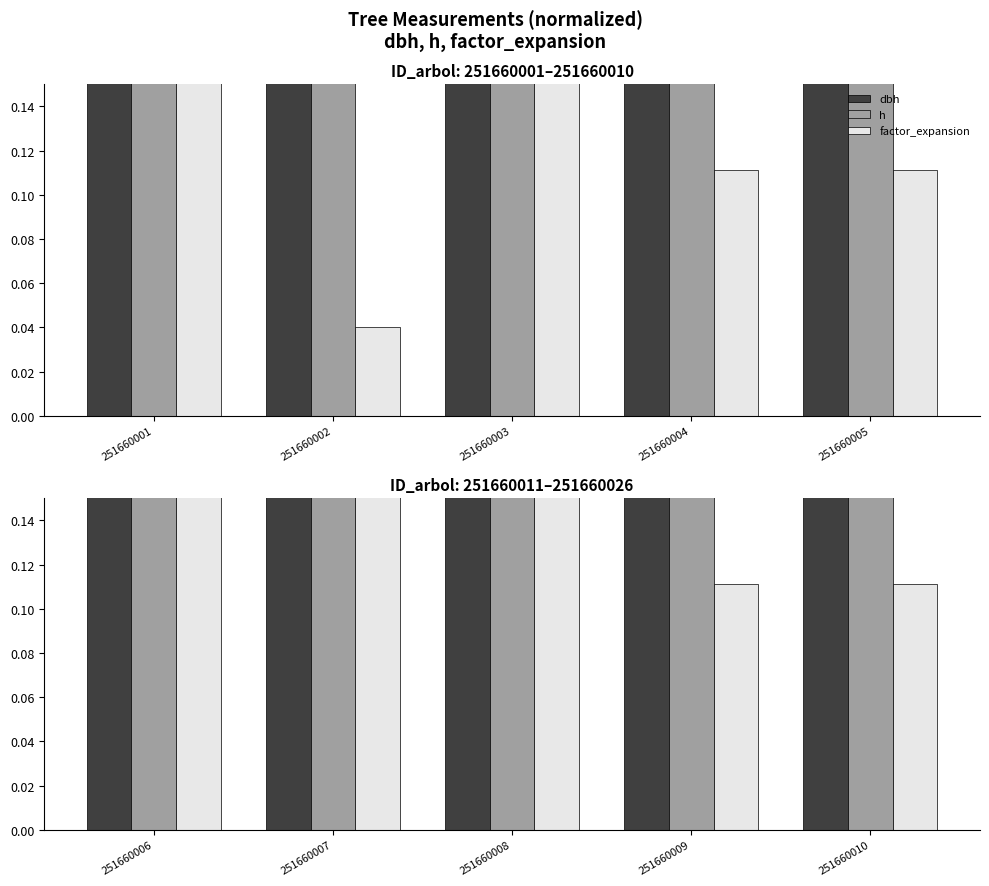

What is the greatest value displayed?

1.0